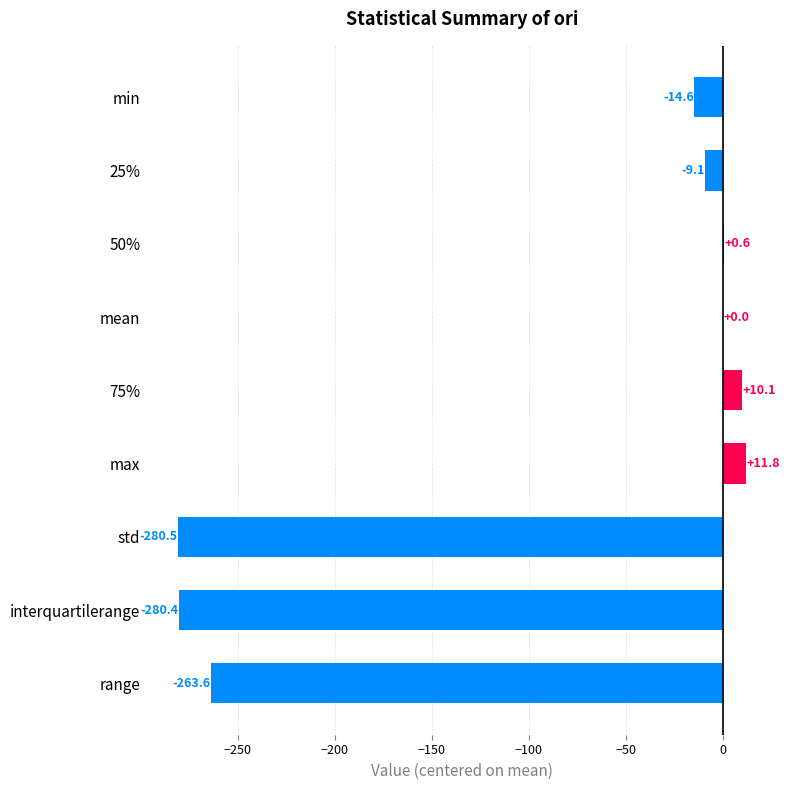

True or false: the data shows -9.1 at 25%.

True